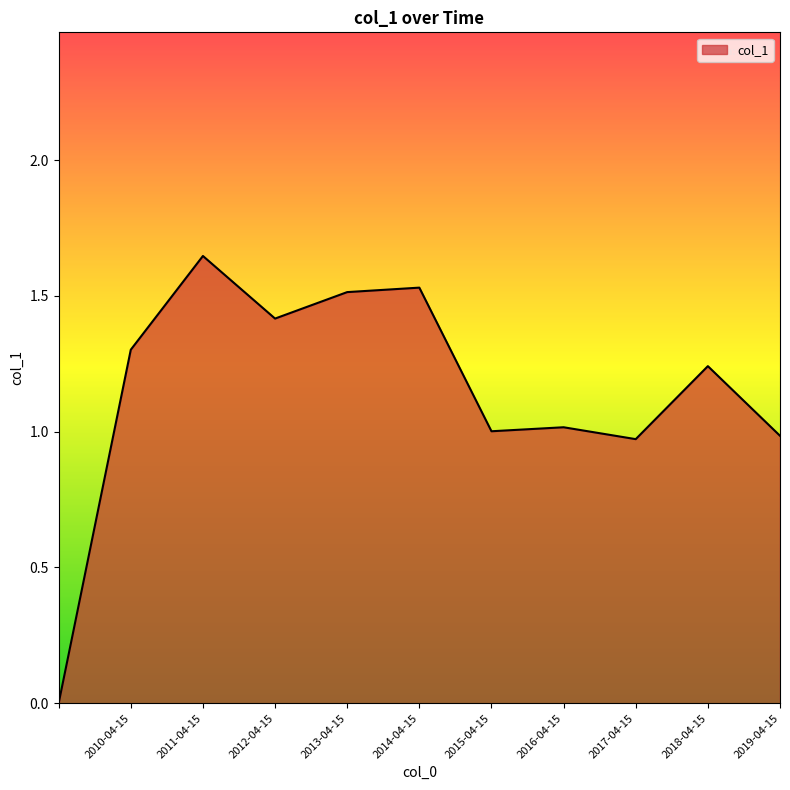

Reading left to right, transcribe all the data shown in this chart.

0.0	1.3	1.6	1.4	1.5	1.5	1.0	1.0	1.0	1.2	1.0